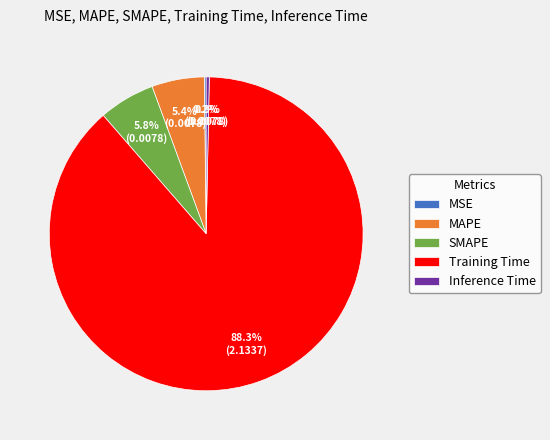

Is it true that MAPE is 5% of the pie?

True